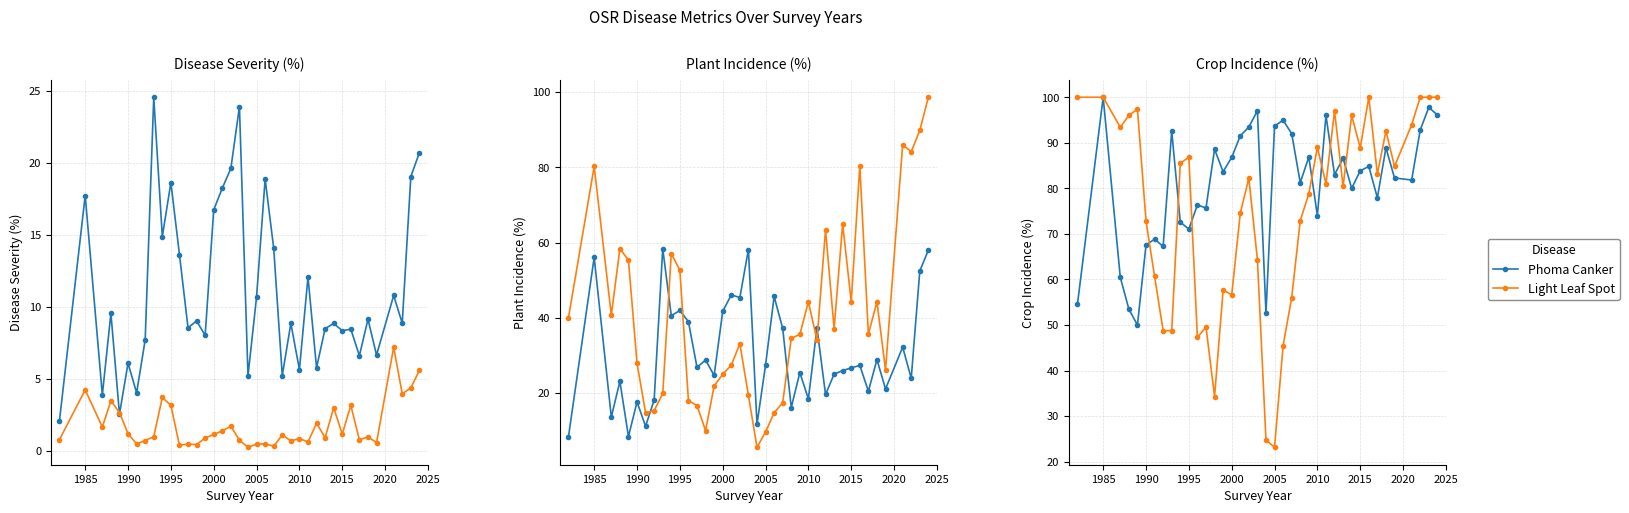

What is the spread (max minus min) of values at 1995?

15.8